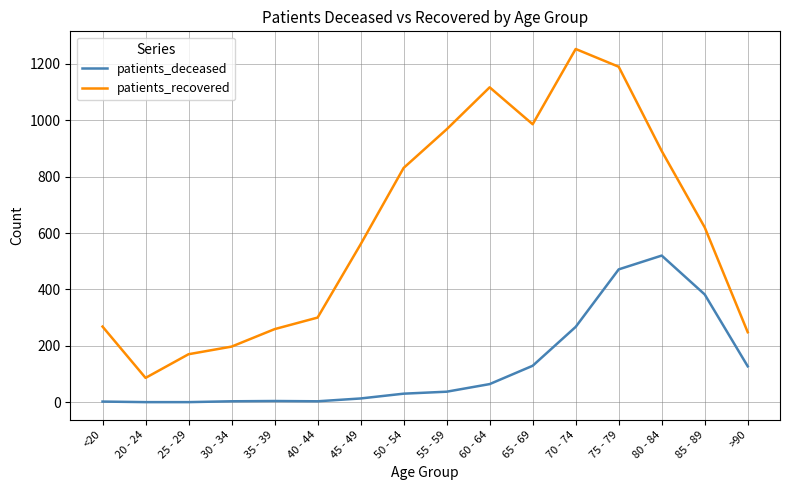

At which category is the sum across all series the highest?

75 - 79